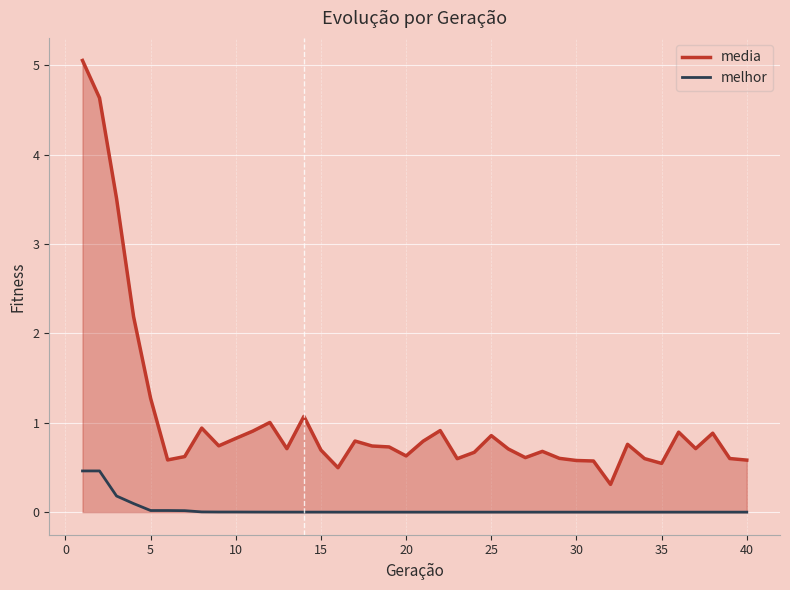

What is the maximum value for media?

5.1